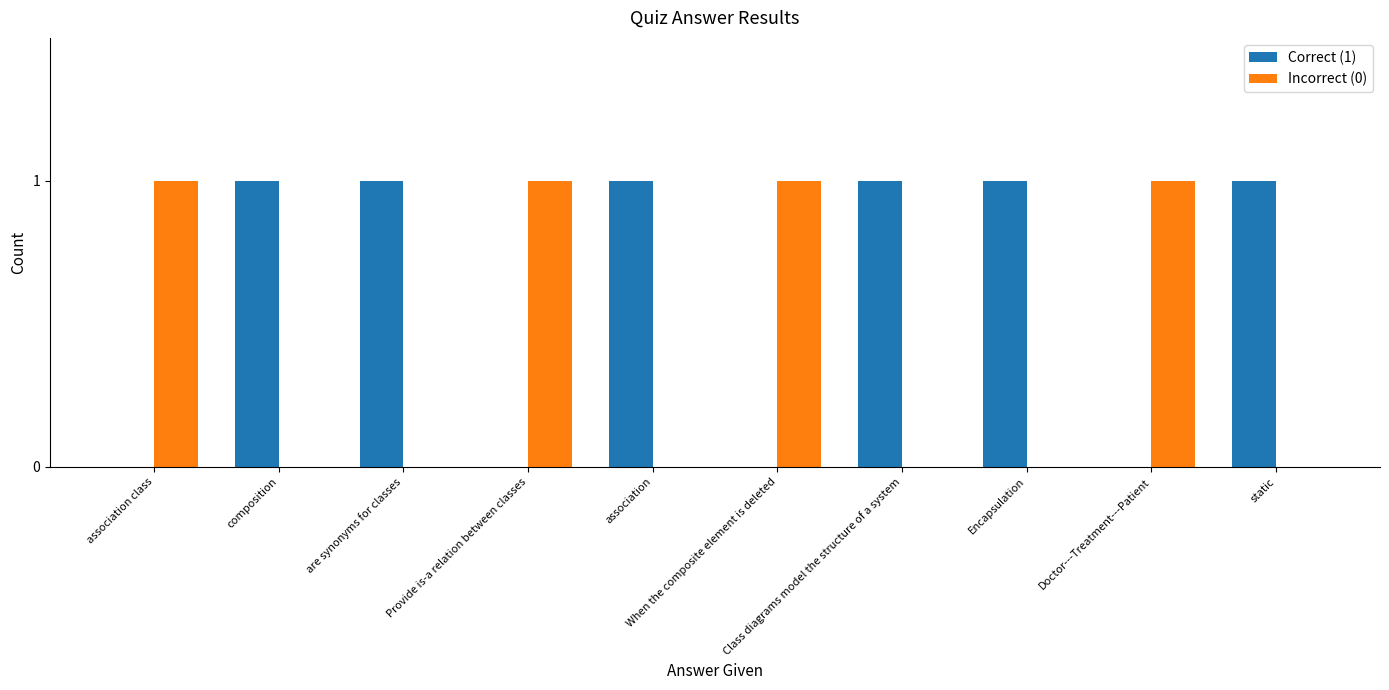

Which series has the largest total across all categories?

Correct (1)